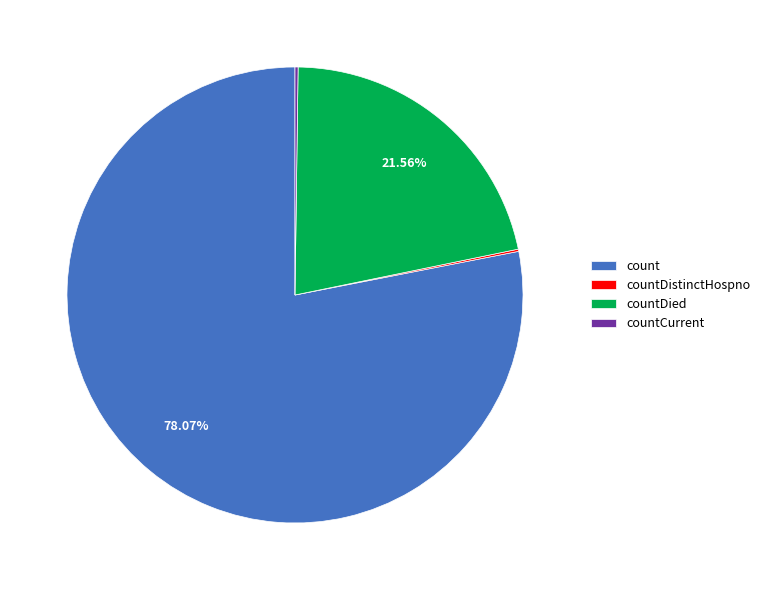

The count slice represents 78% of the pie. True or false?

True